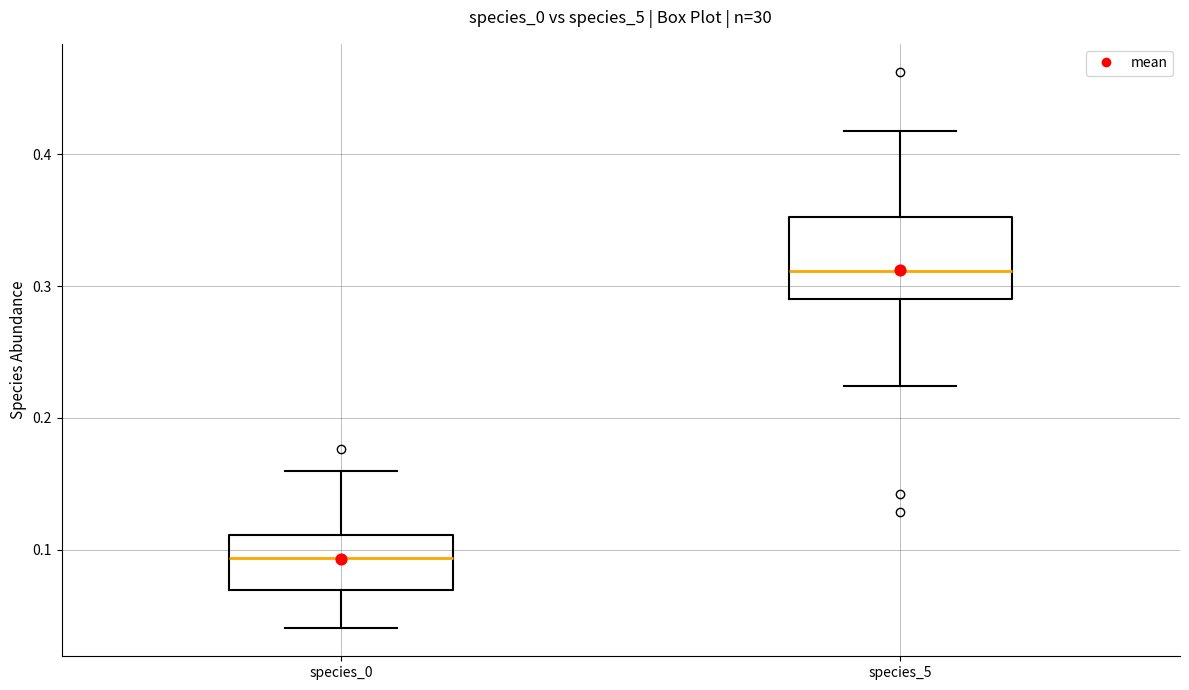

Which box is the tallest, from its lower edge to its upper edge?

species_5